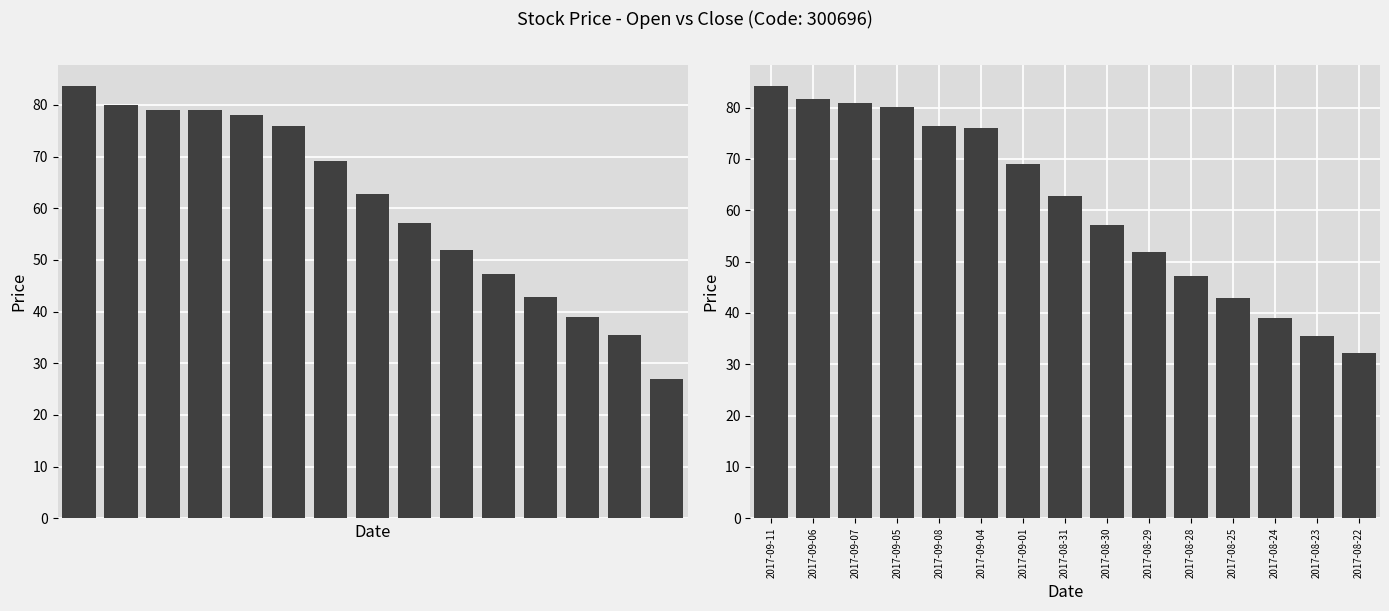

Reading right to left, transcribe all the data shown in this chart.

open: 26.9	35.5	39.0	42.9	47.2	51.9	57.1	62.8	69.1	76.0	78.0	79.0	79.0	80.0	83.6
close: 32.2	35.5	39.0	42.9	47.2	51.9	57.1	62.8	69.1	76.0	76.5	80.1	80.8	81.6	84.1